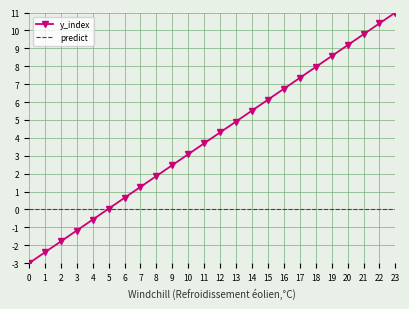

Rank the series at 0 from highest to lowest value.

predict, y_index